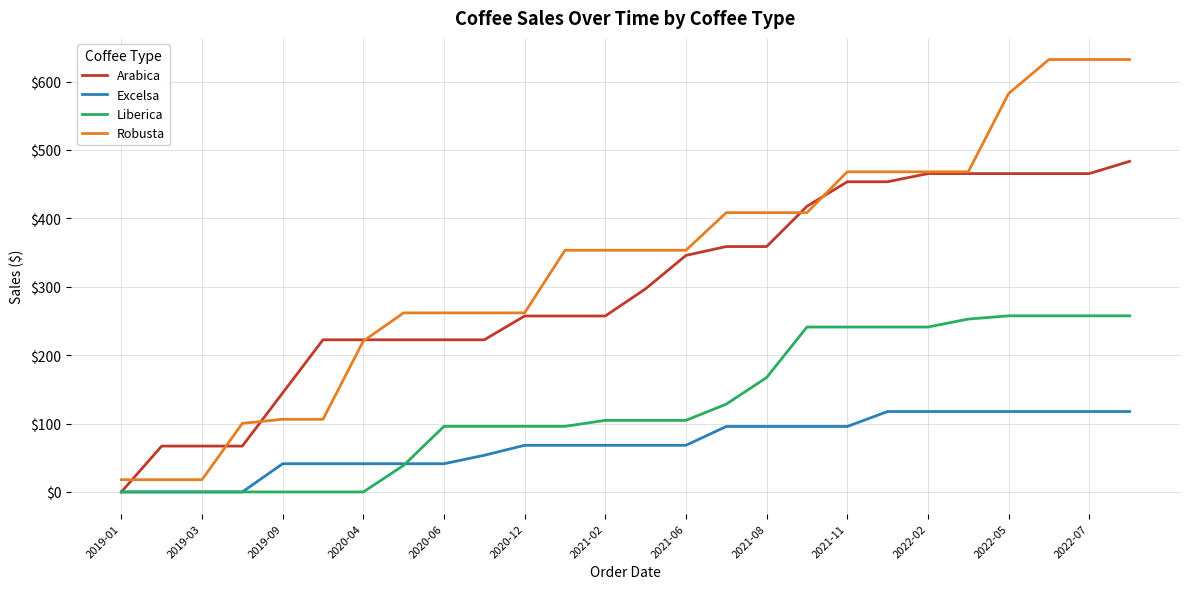

Which series has the widest spread of values?

Robusta